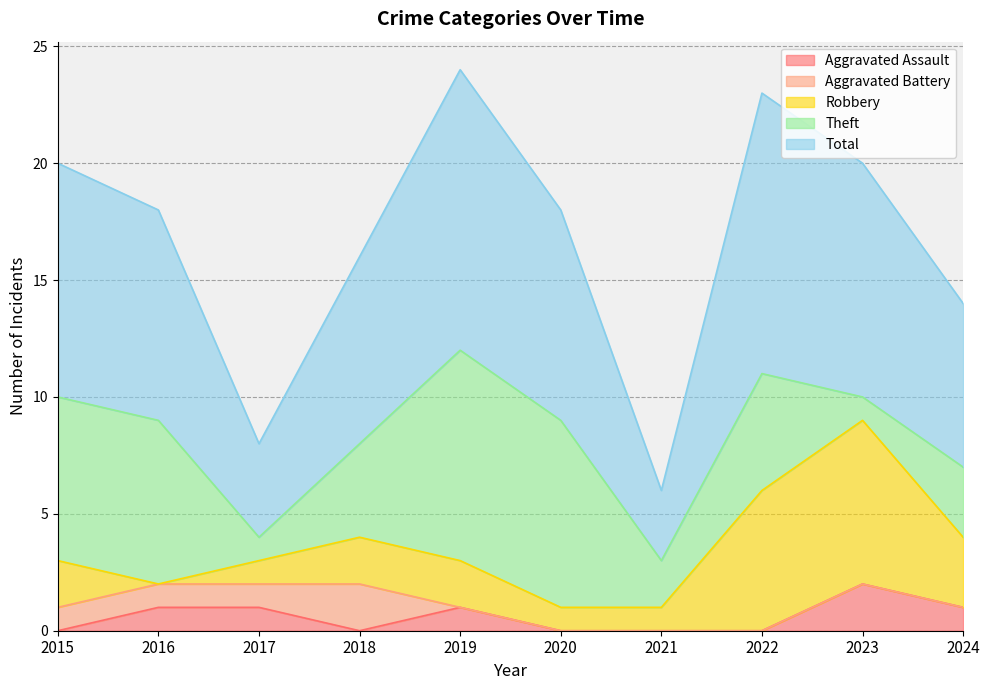

Reading left to right, list all the values displayed in this chart.

Aggravated Assault: 2015=0	2016=1	2017=1	2018=0	2019=1	2020=0	2021=0	2022=0	2023=2	2024=1
Aggravated Battery: 2015=1	2016=1	2017=1	2018=2	2019=0	2020=0	2021=0	2022=0	2023=0	2024=0
Robbery: 2015=2	2016=0	2017=1	2018=2	2019=2	2020=1	2021=1	2022=6	2023=7	2024=3
Theft: 2015=7	2016=7	2017=1	2018=4	2019=9	2020=8	2021=2	2022=5	2023=1	2024=3
Total: 2015=10	2016=9	2017=4	2018=8	2019=12	2020=9	2021=3	2022=12	2023=10	2024=7